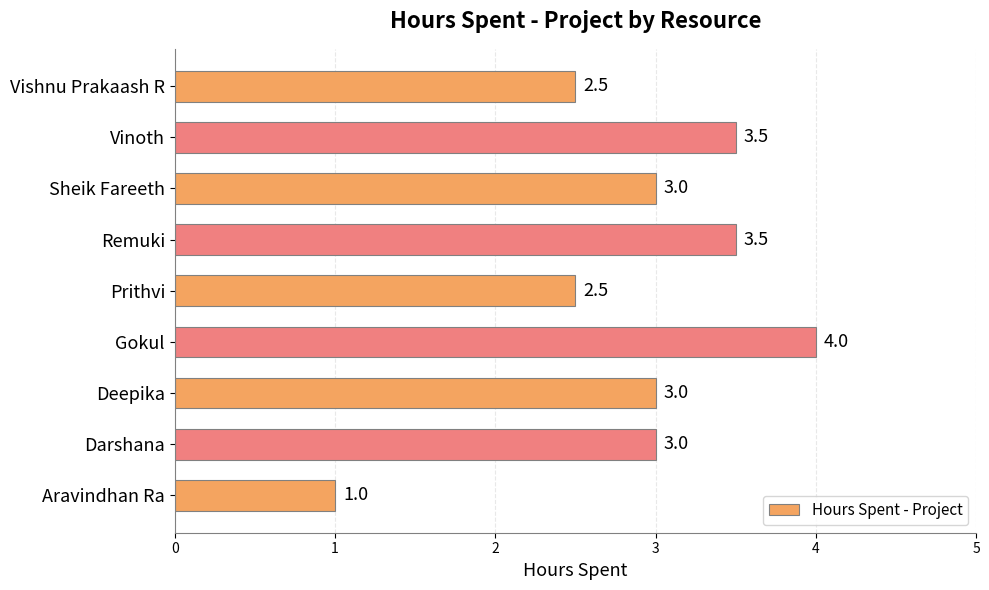

The value at Darshana is 4.4. True or false?

False